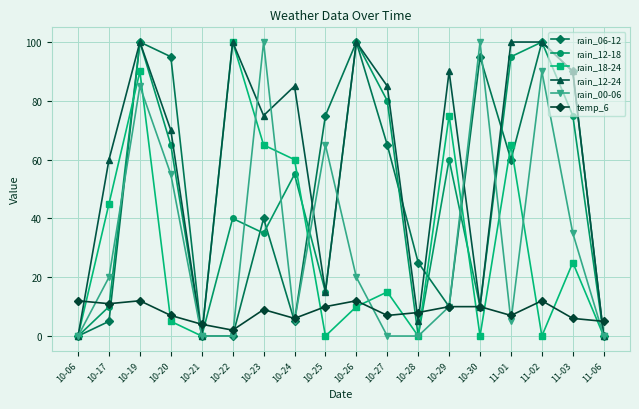

Where do temp_6 and rain_18-24 first cross each other?

10-06 and 10-17